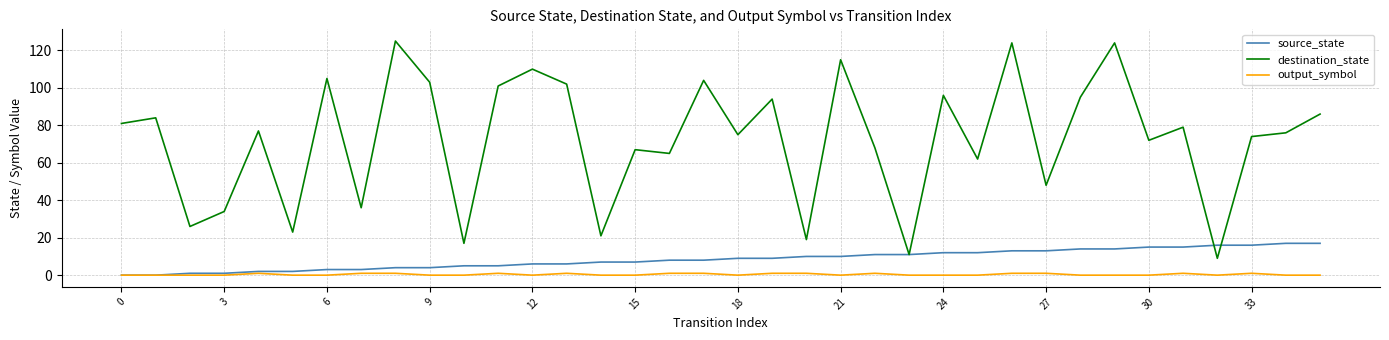

Which series has the largest range (max minus min)?

destination_state